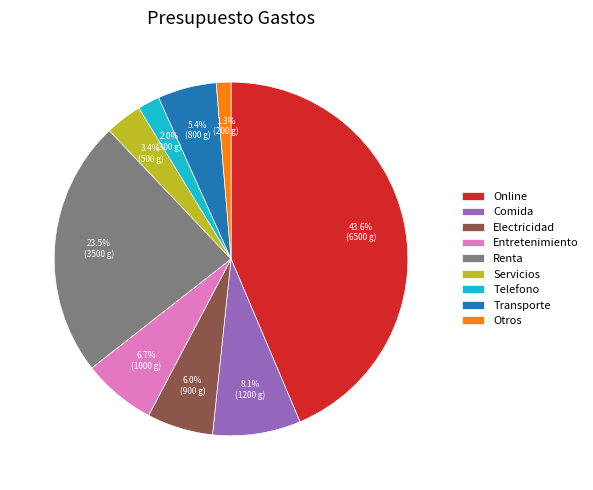

Which slice is the smallest?

Otros